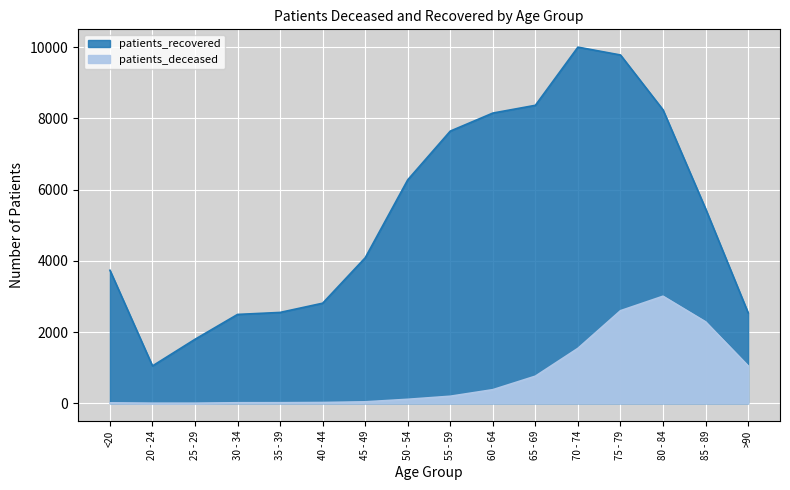

What is the label of the 7th point from the right?

60 - 64